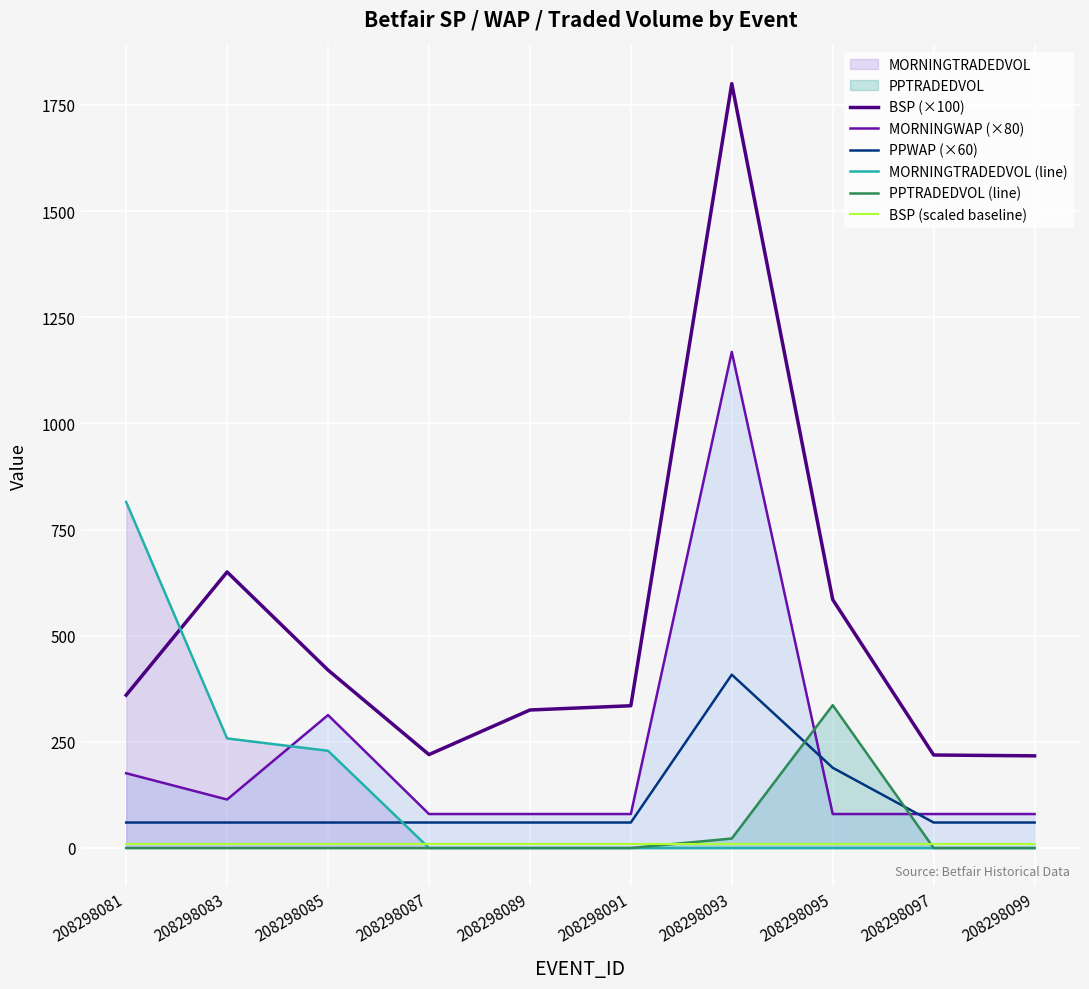

At 208298095, list the series in order from smallest to largest.

MORNINGTRADEDVOL (line), BSP (scaled baseline), MORNINGWAP (×80), PPWAP (×60), PPTRADEDVOL (line), BSP (×100)